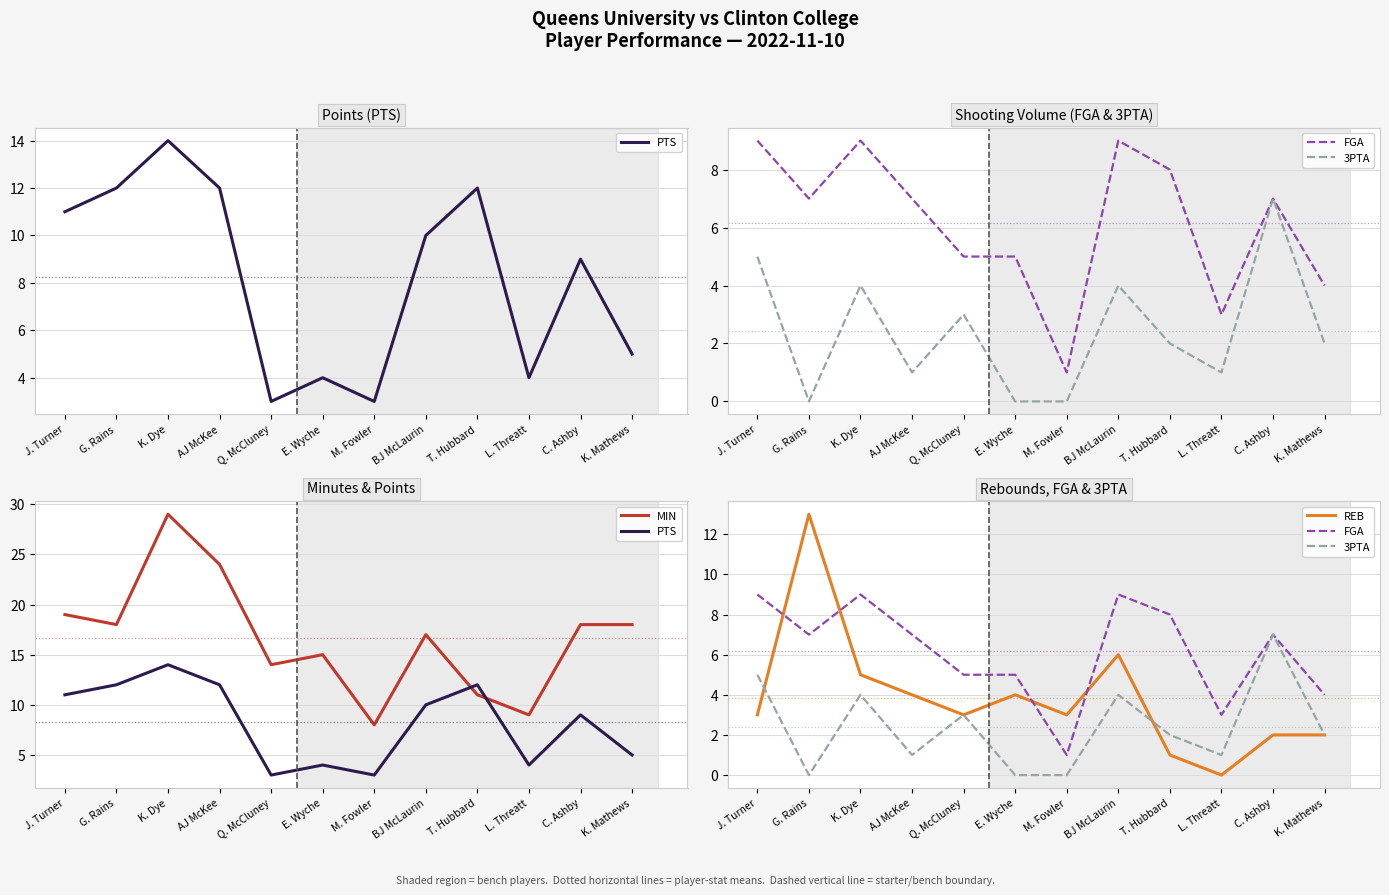

How many lines are shown in the chart?

5